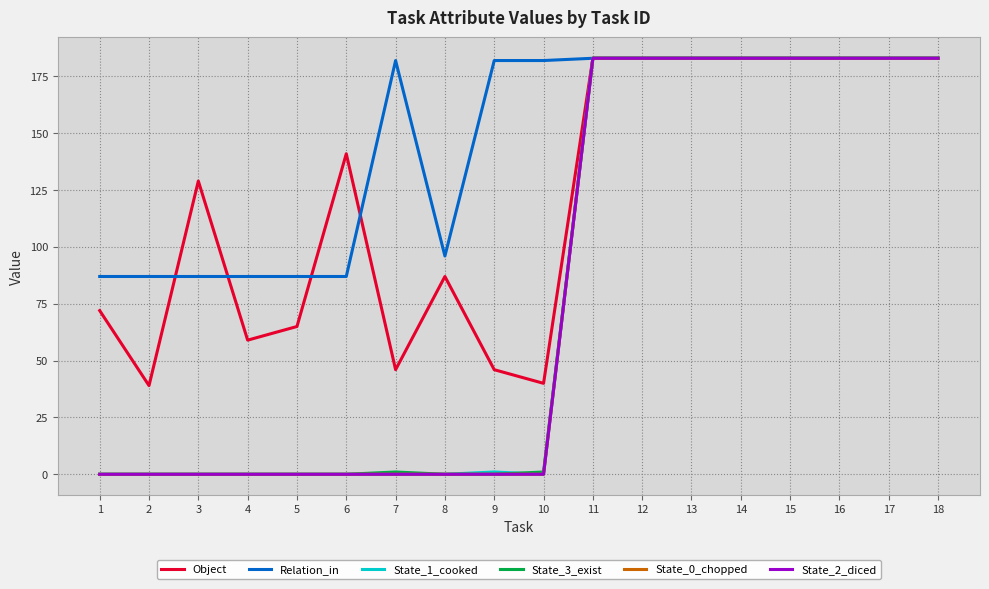

What is the sum of the State_2_diced values at 11 and 14?

366